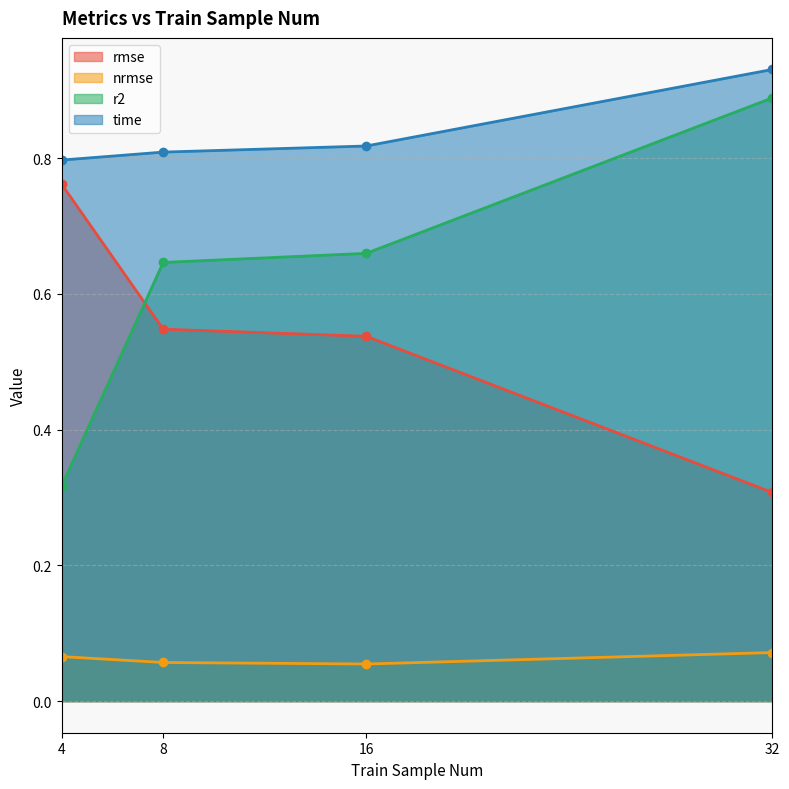

Between 4 and 16, which is larger?

4